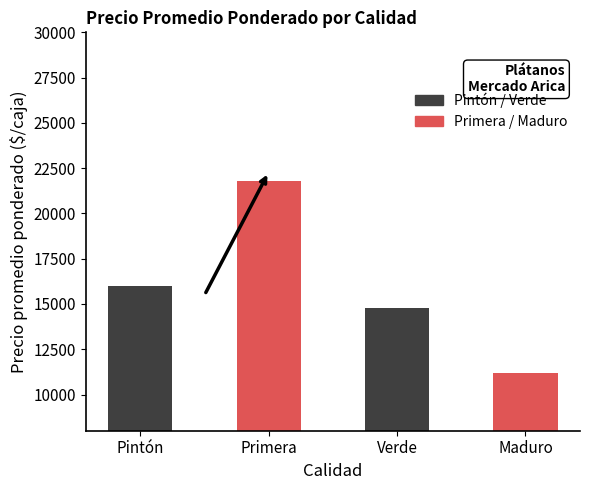

Read the value at Primera.

21785